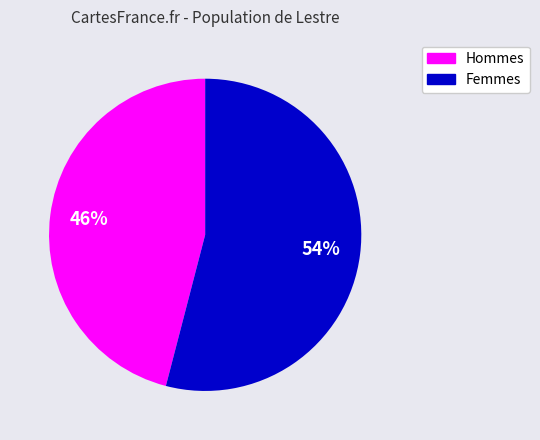

To the nearest percent, what is the average slice percentage?

50%